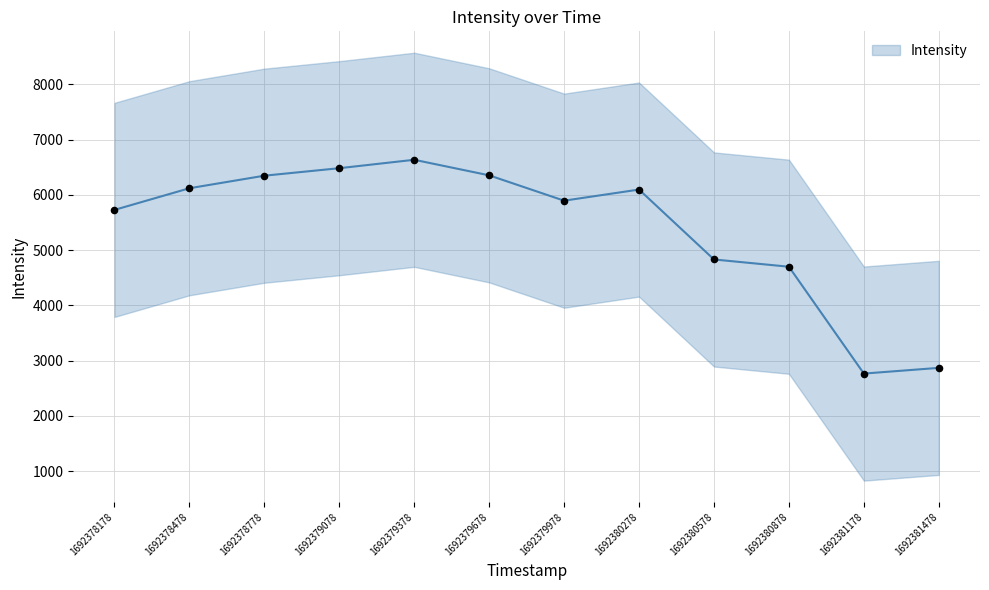

Between 1692380278 and 1692380878, which is larger?

1692380278